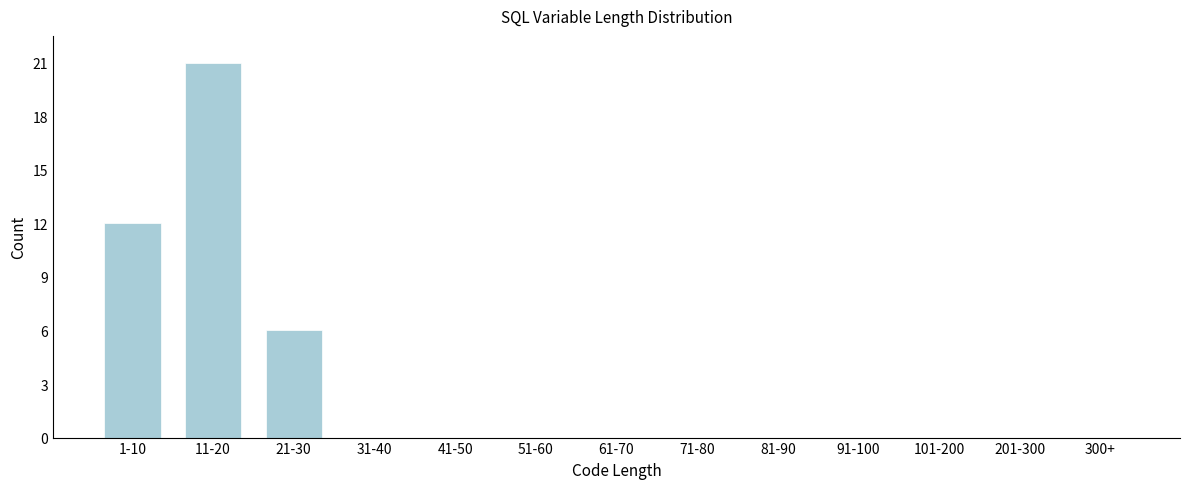

Reading right to left, transcribe all the data shown in this chart.

300+=0	201-300=0	101-200=0	91-100=0	81-90=0	71-80=0	61-70=0	51-60=0	41-50=0	31-40=0	21-30=6	11-20=21	1-10=12